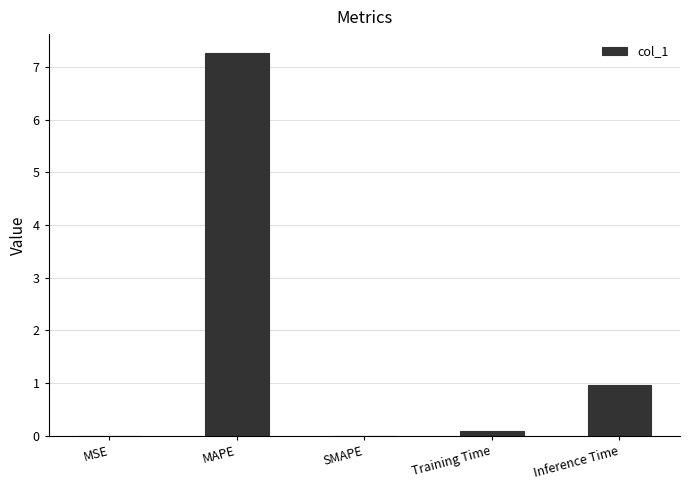

What is the change in value from MAPE to Inference Time?

-6.3